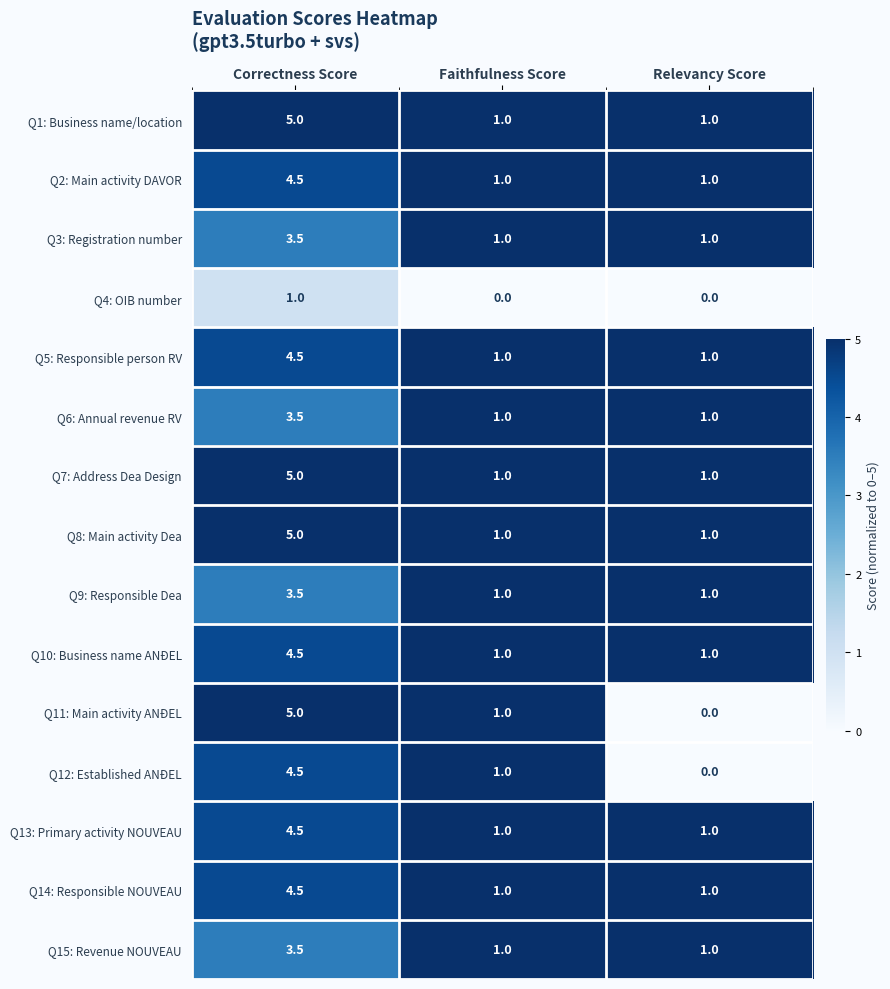

Which series has the largest range (max minus min)?

Q11: Main activity ANĐEL